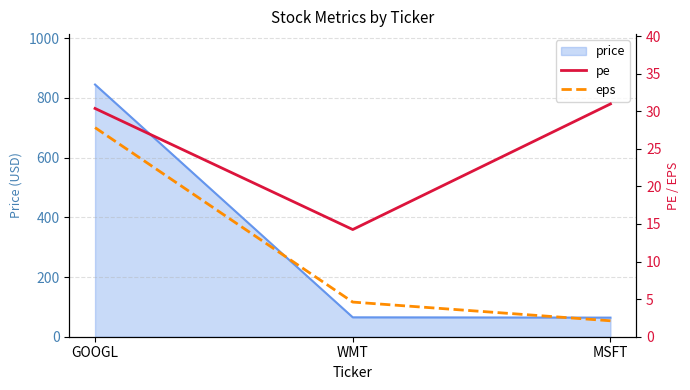

What is the minimum value shown in the chart?

2.1